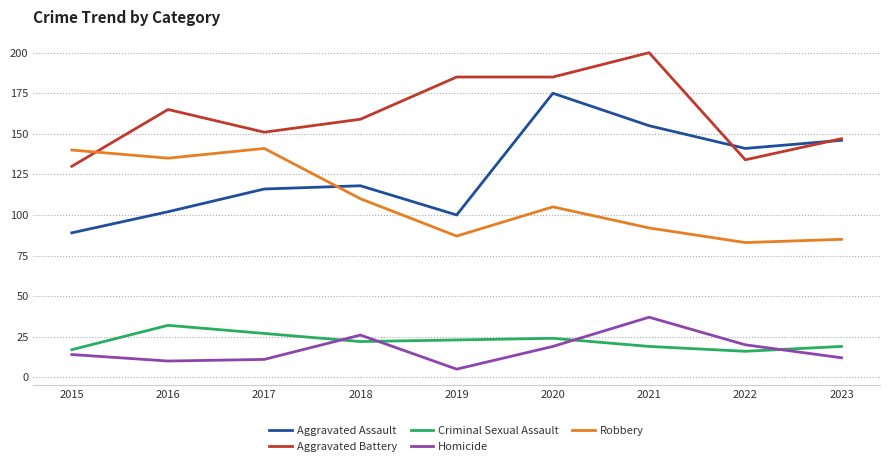

After their last crossing, which series has the higher values: Homicide or Criminal Sexual Assault?

Criminal Sexual Assault